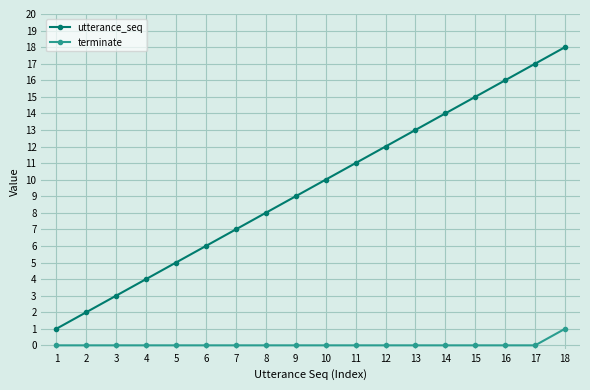

The value of utterance_seq at 5 is 5. True or false?

True